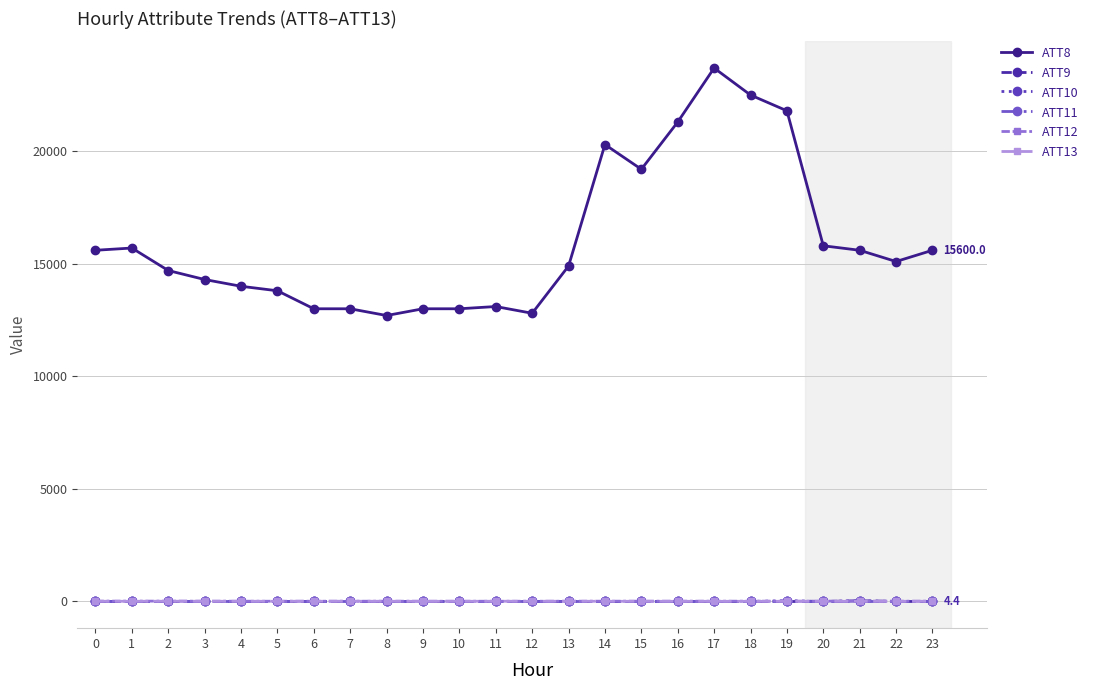

Which series has the largest total across all categories?

ATT8